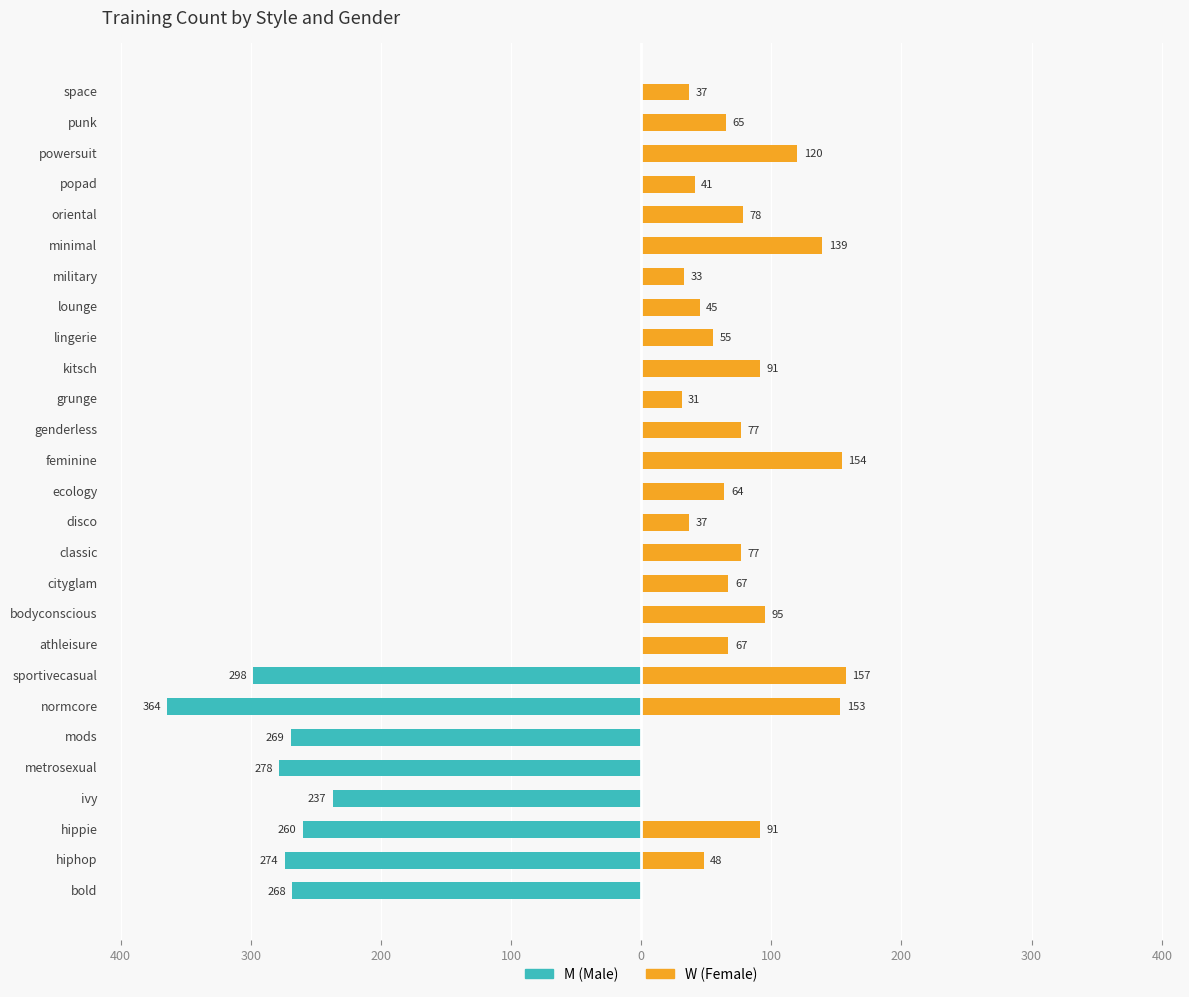

What is the sum of all W values?

1822